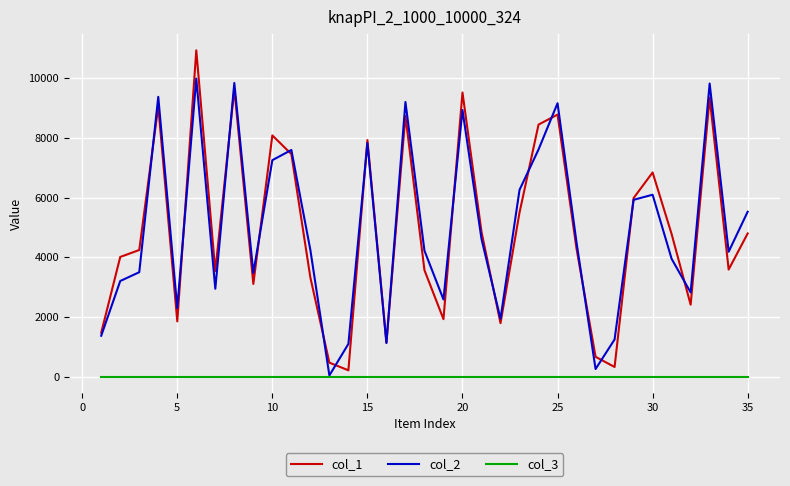

List the series in order of their peak value, highest first.

col_1, col_2, col_3